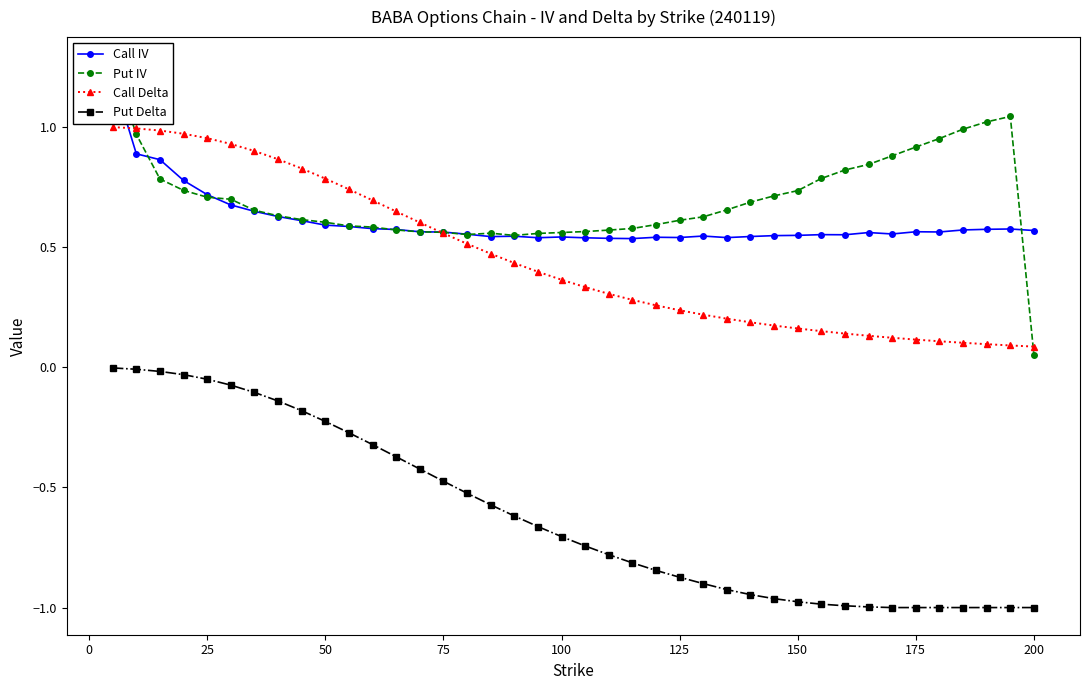

True or false: Put Delta and Call Delta cross at least once.

False